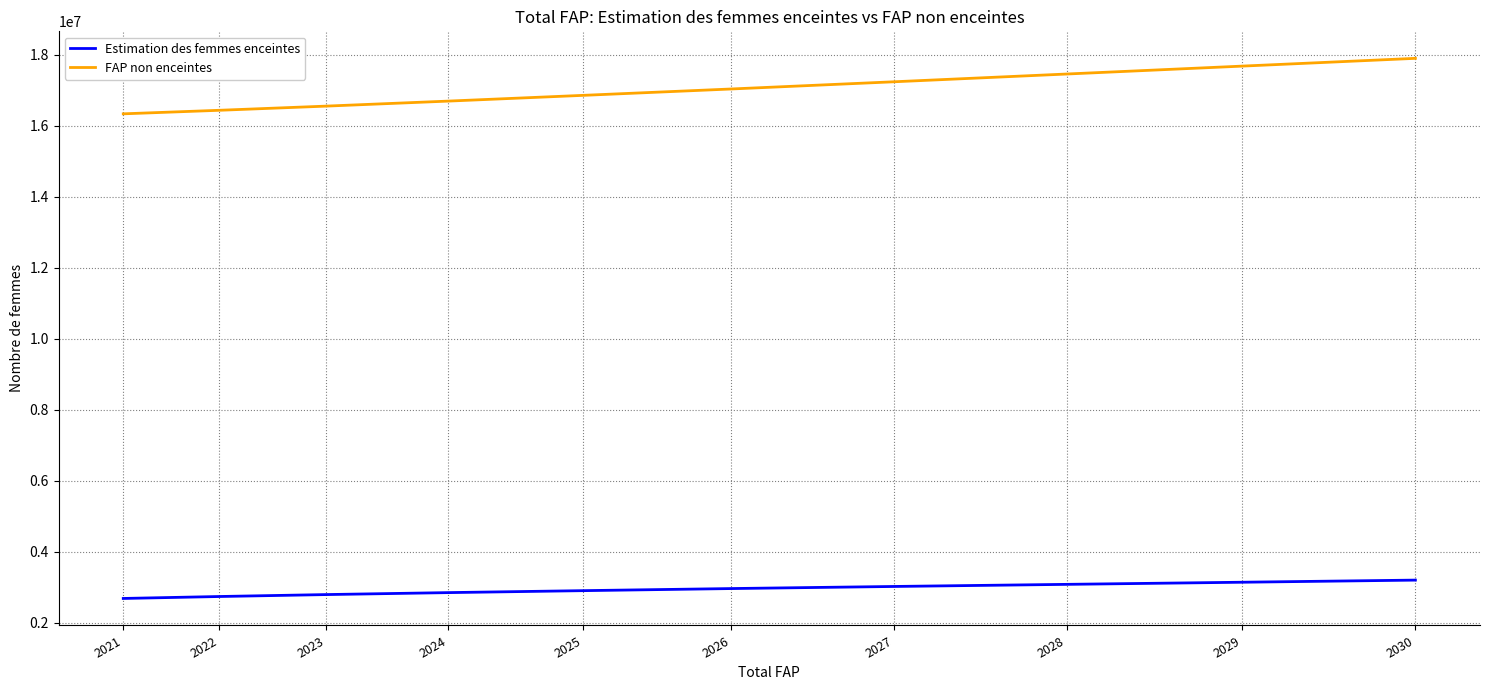

Which series has the widest spread of values?

FAP non enceintes